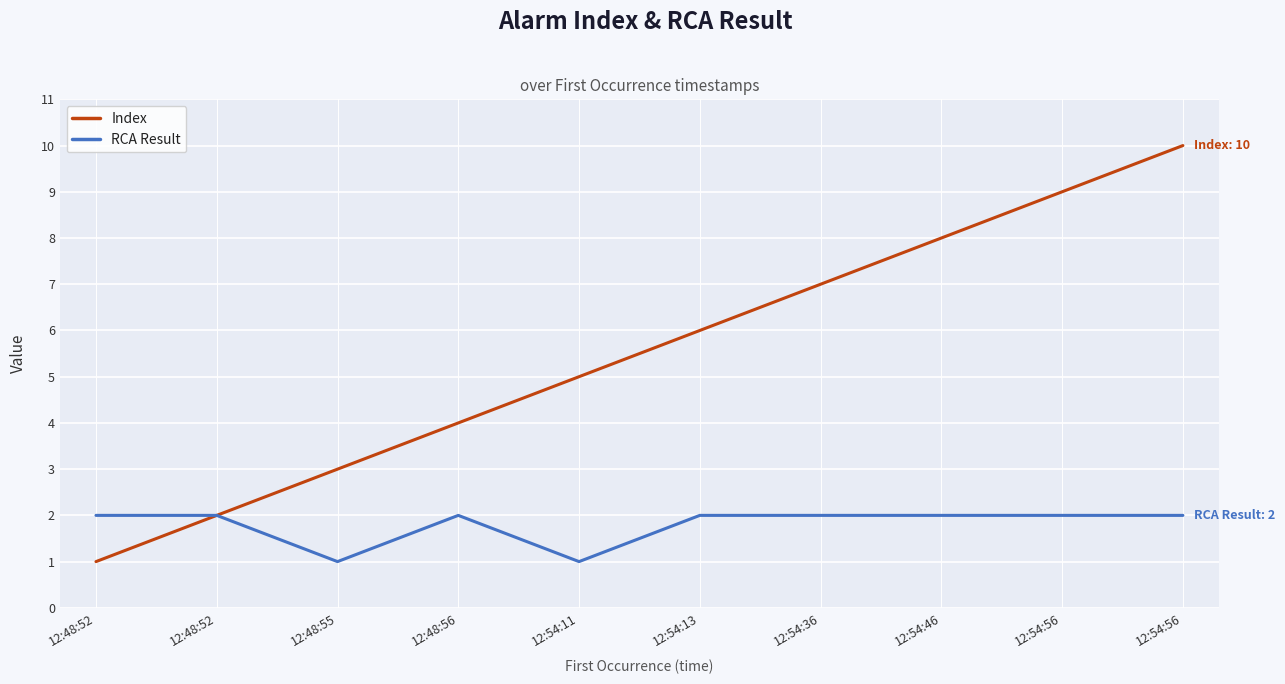

What are all the series names shown in the legend?

Index, RCA Result